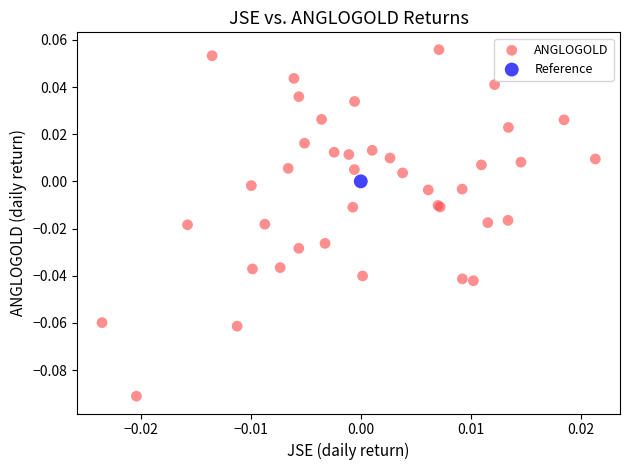

What are all the series names shown in the legend?

ANGLOGOLD, Reference